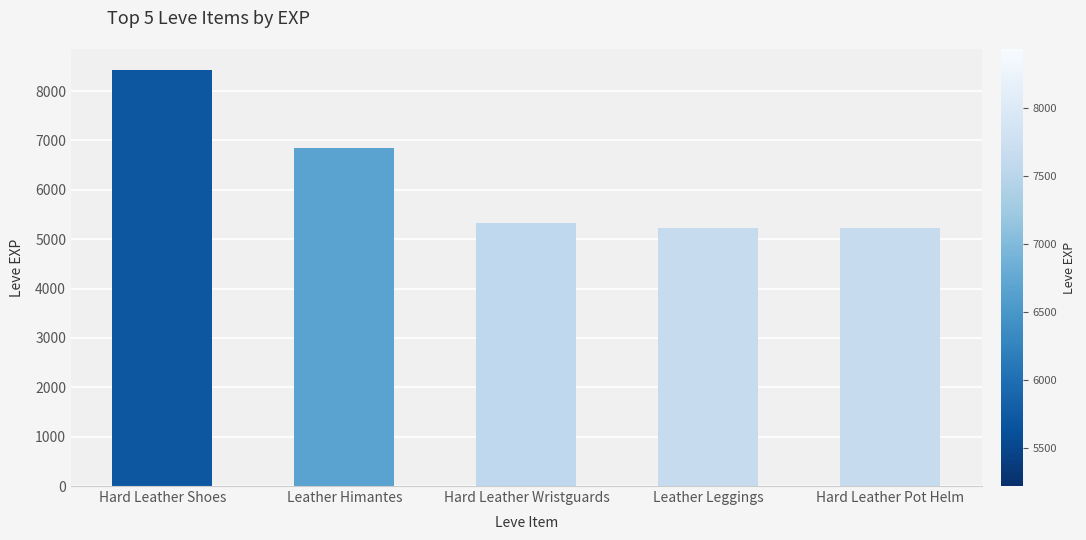

What is the value of the 1st bar from the left?

8430